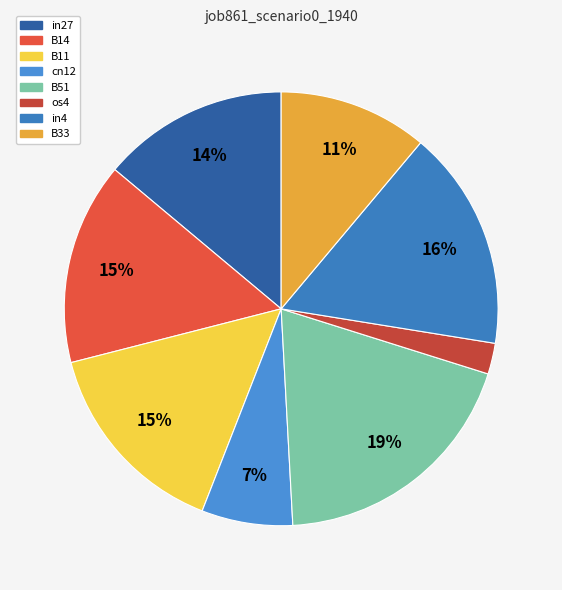

The B14 slice represents 24% of the pie. True or false?

False